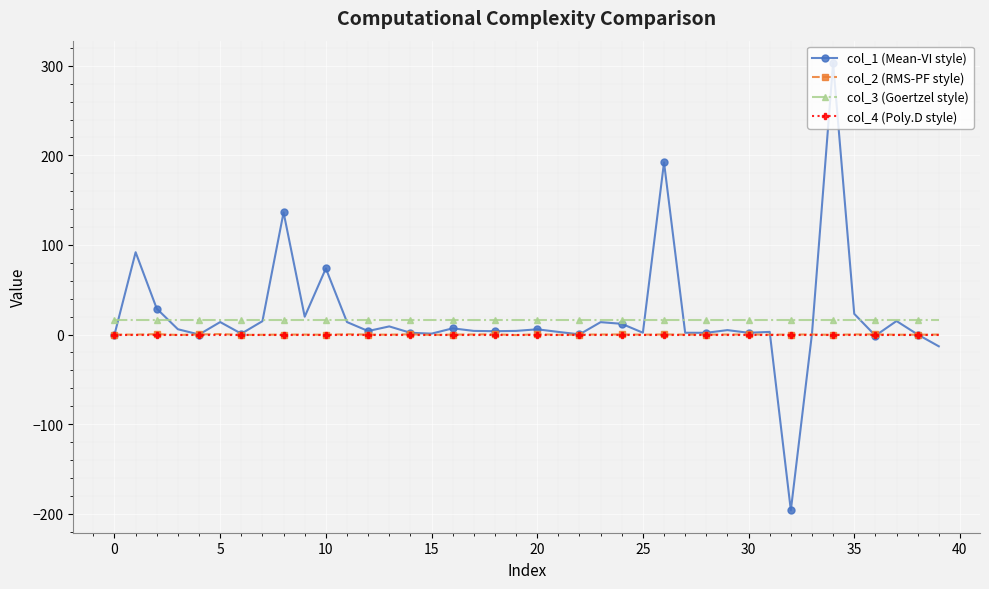

Count the number of categories in the chart.

40